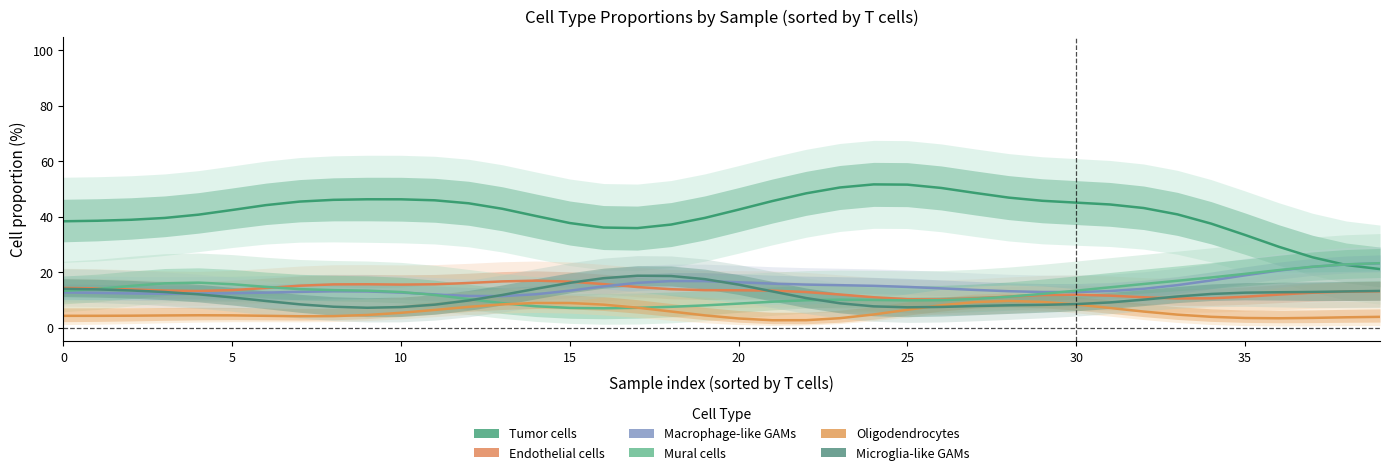

At which category does Tumor cells reach its first local peak?

9